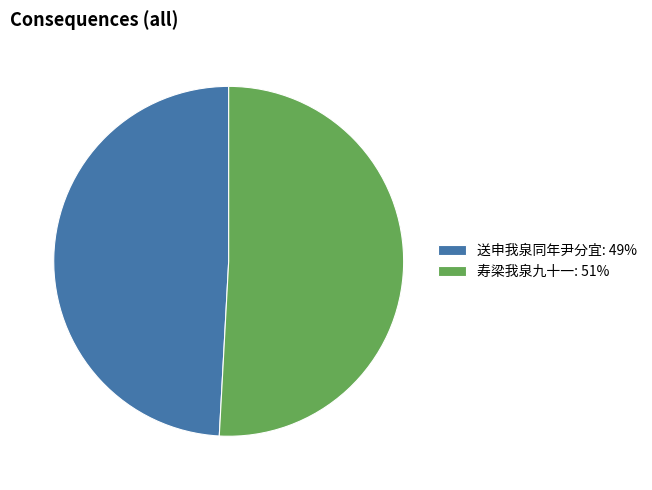

Is the sum of 送申我泉同年尹分宜 and 寿梁我泉九十一 greater than half?

Yes